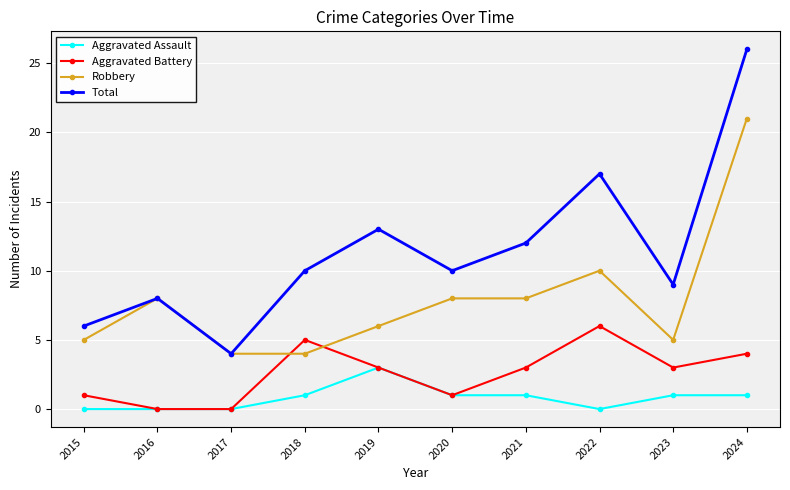

Rank the series by their maximum value, from highest to lowest.

Total, Robbery, Aggravated Battery, Aggravated Assault